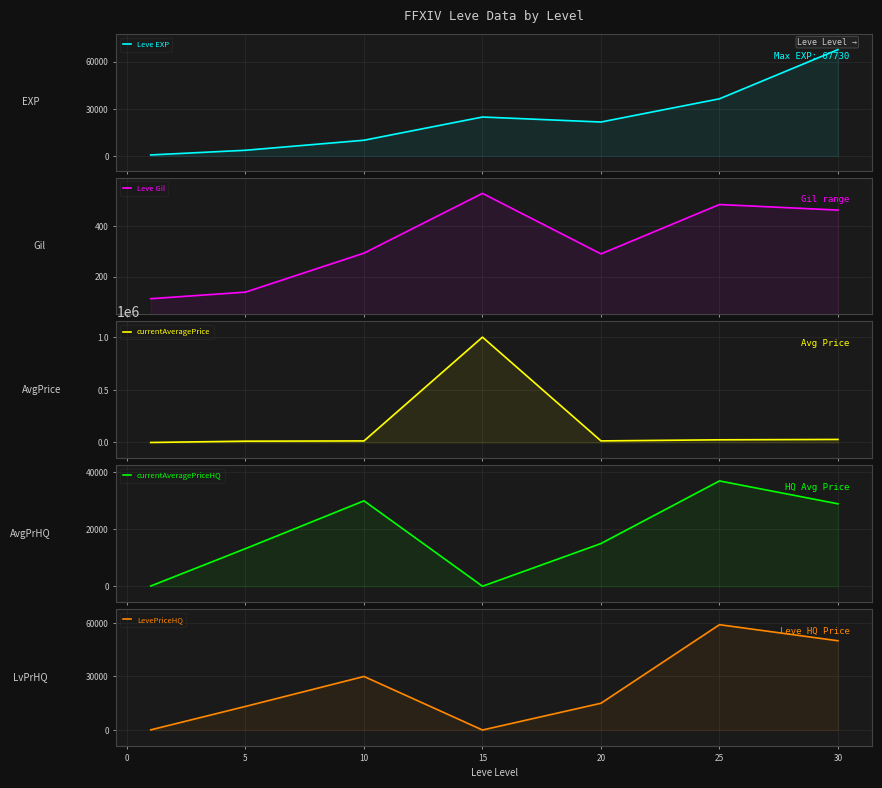

What is the highest value of the Leve EXP series?

67730.0